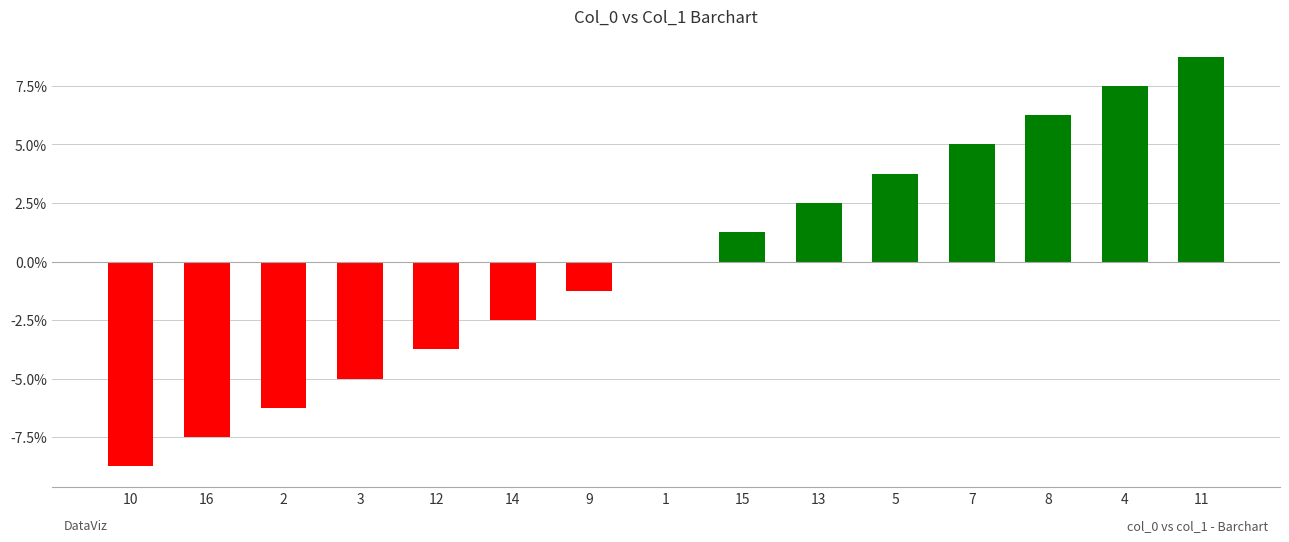

What is the sum of the values at 4 and 15?

8.8